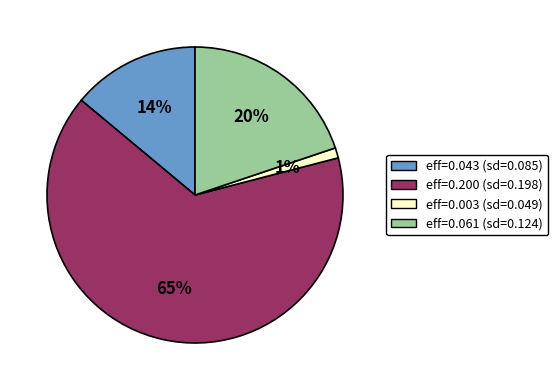

To the nearest percent, what is the average slice percentage?

25%